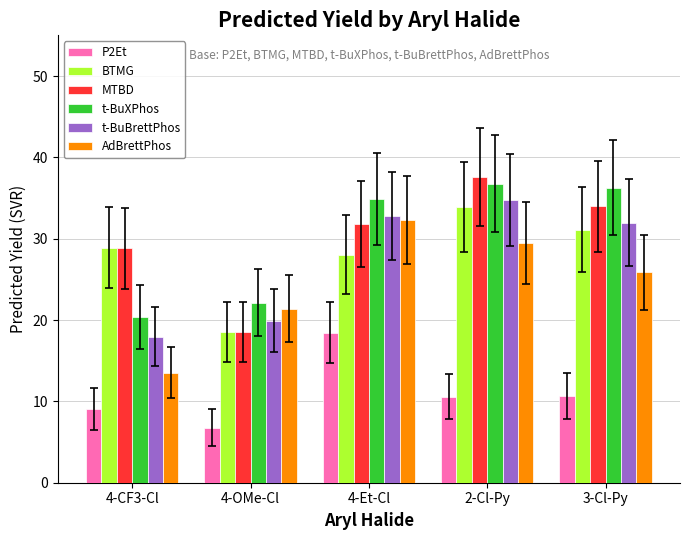

Which series changed the most between 4-CF3-Cl and 4-Et-Cl?

AdBrettPhos